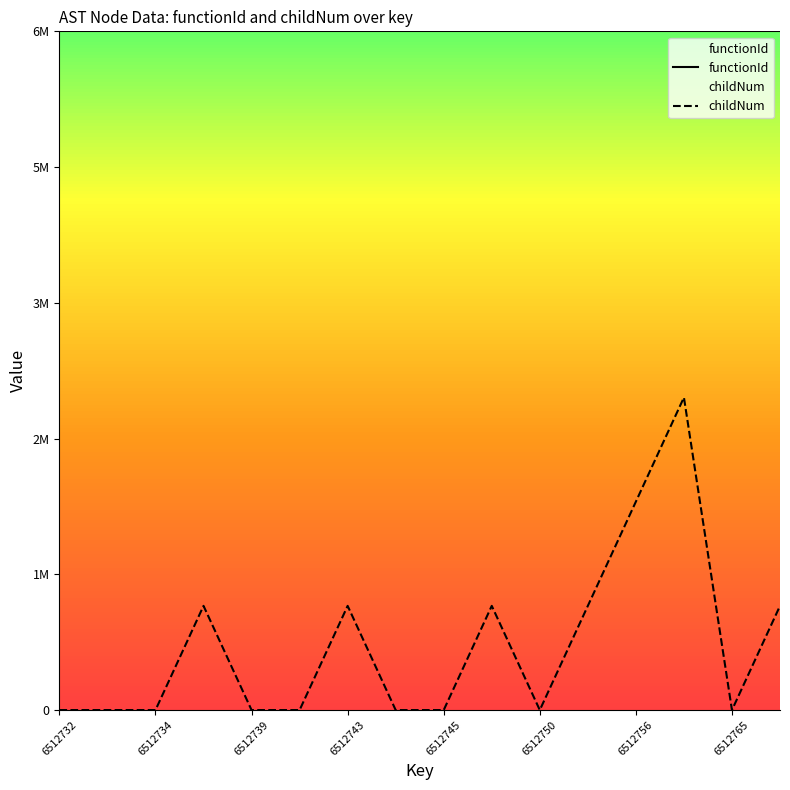

Is the value of functionId at 15 greater than the value of childNum at 6512745?

Yes